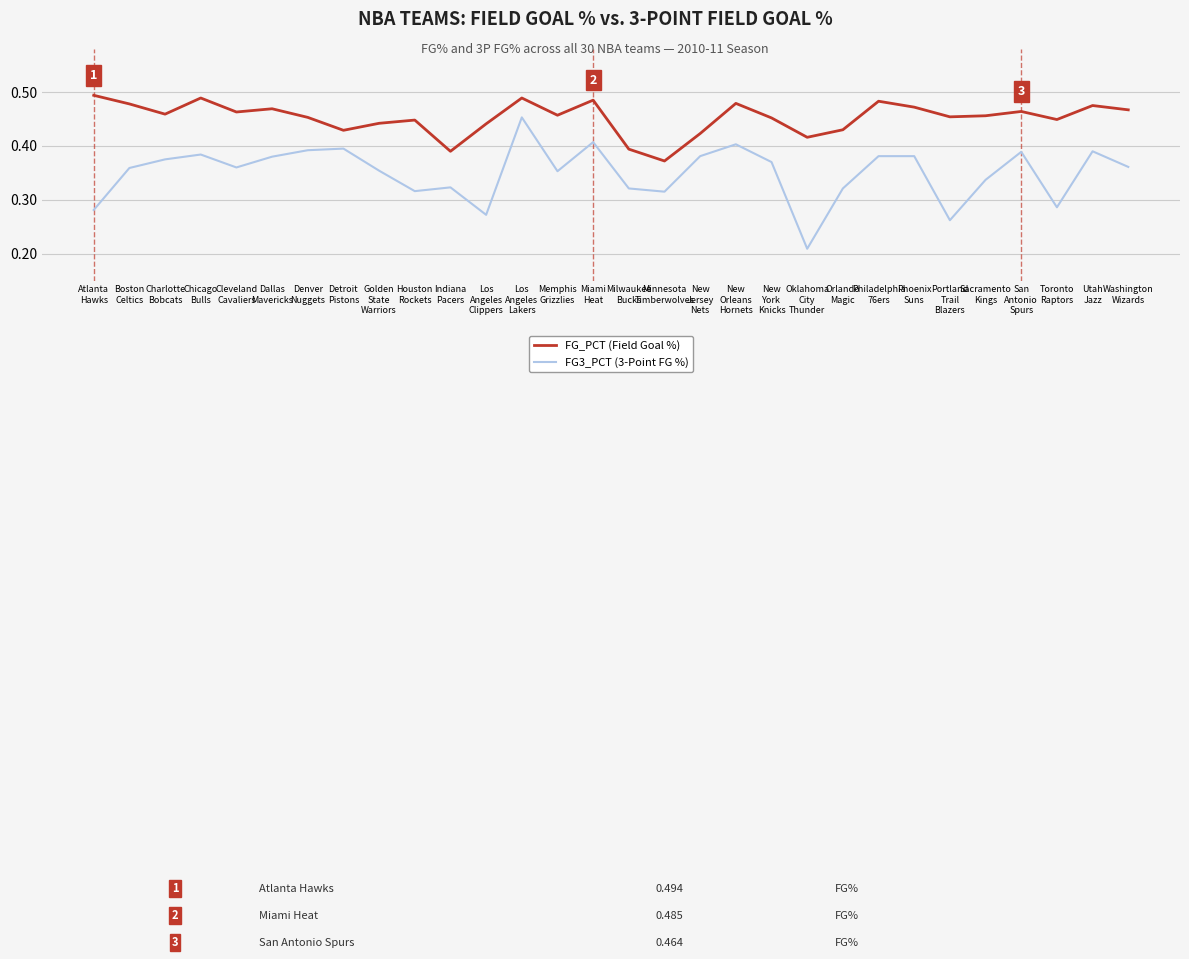

True or false: FG_PCT (Field Goal %) and FG3_PCT (3-Point FG %) cross at least once.

False